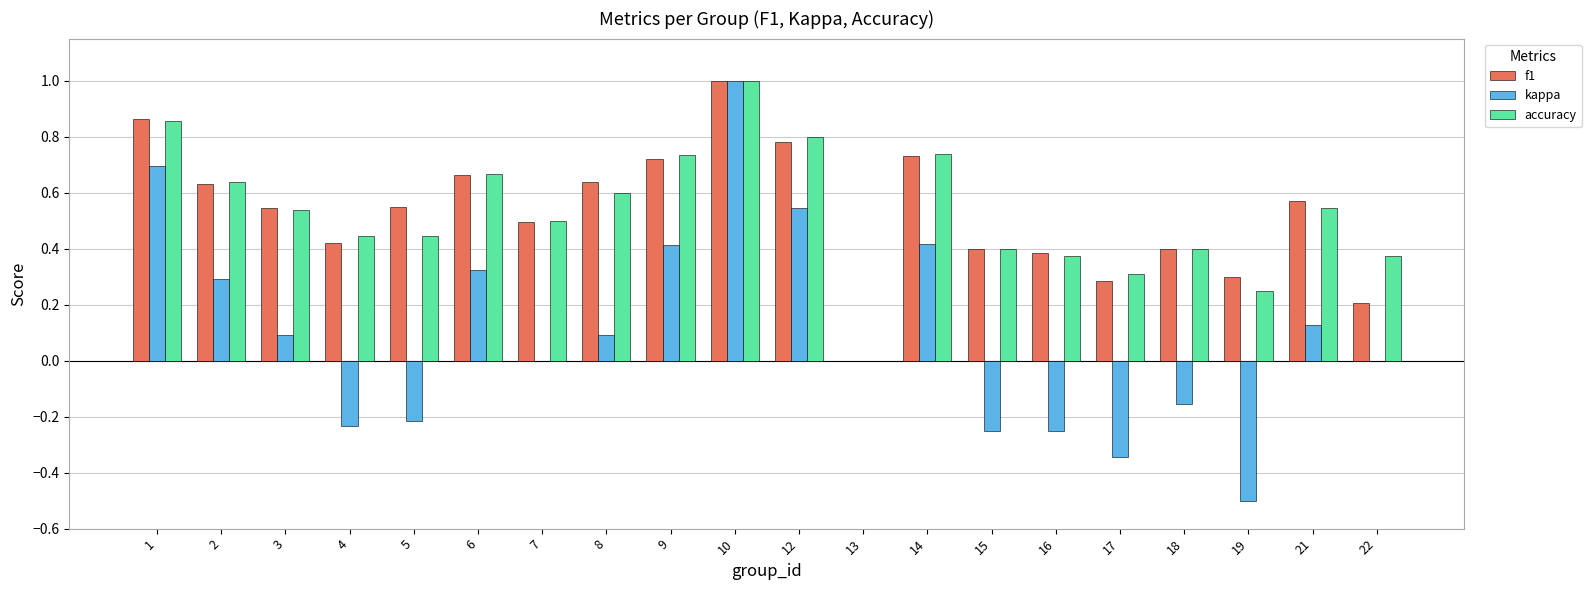

The f1 series shows 0.8 at 7. True or false?

False